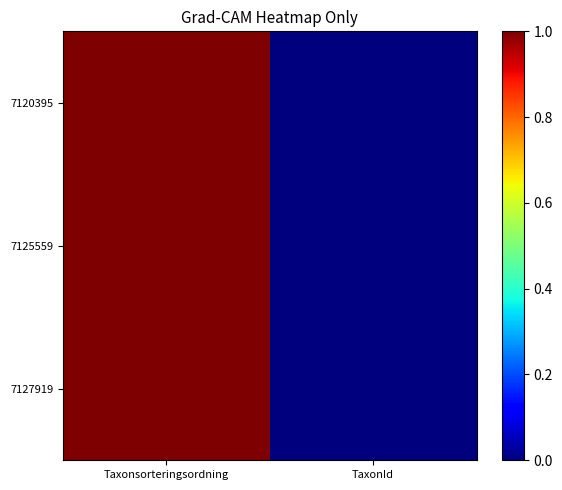

Rank the series at TaxonId from lowest to highest value.

7125559, 7127919, 7120395